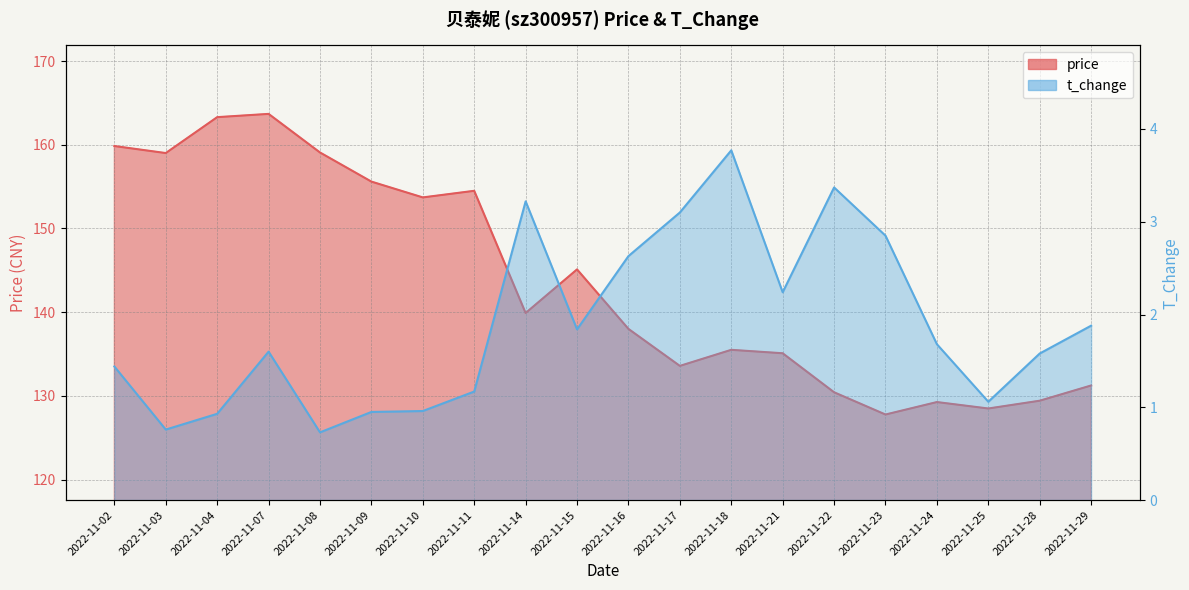

True or false: t_change and price cross at least once.

False